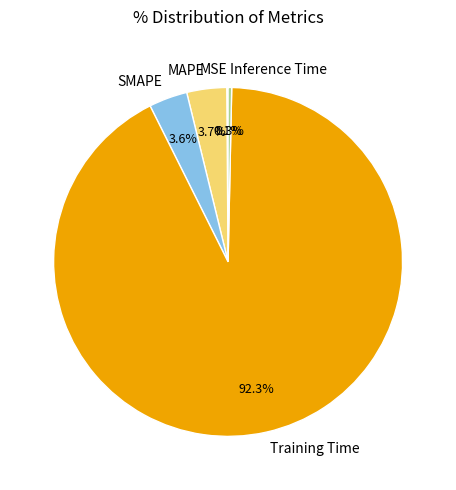

Do SMAPE and Inference Time together represent more than half of the pie?

No